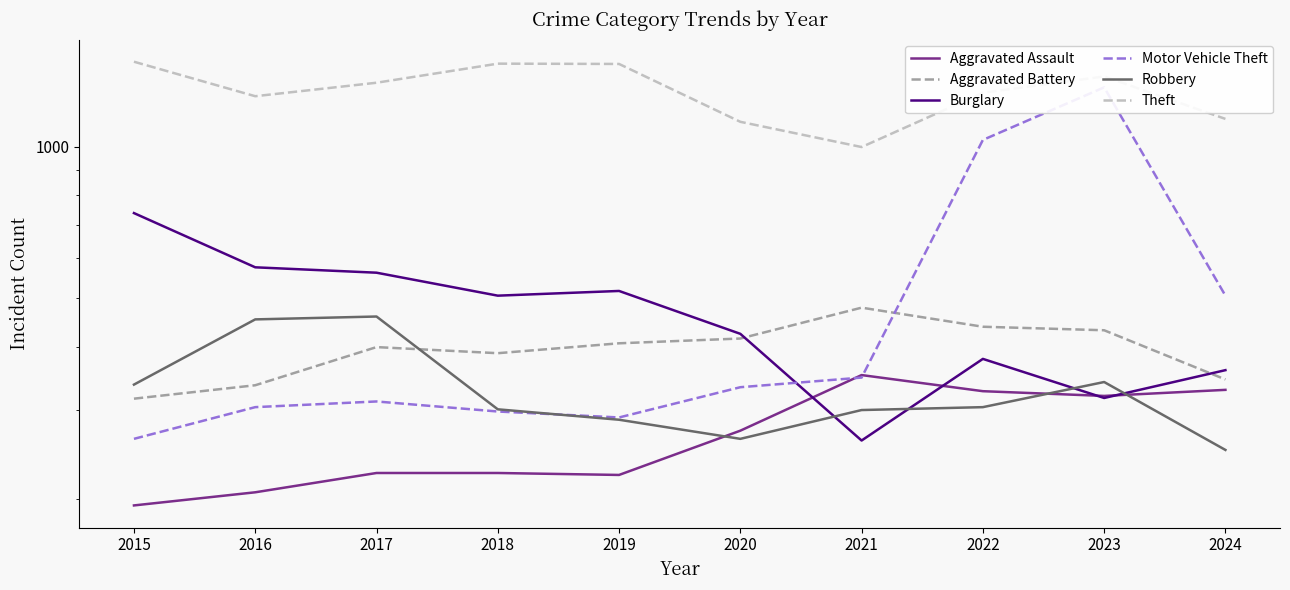

The value of Aggravated Battery at 2018 is 95. True or false?

False